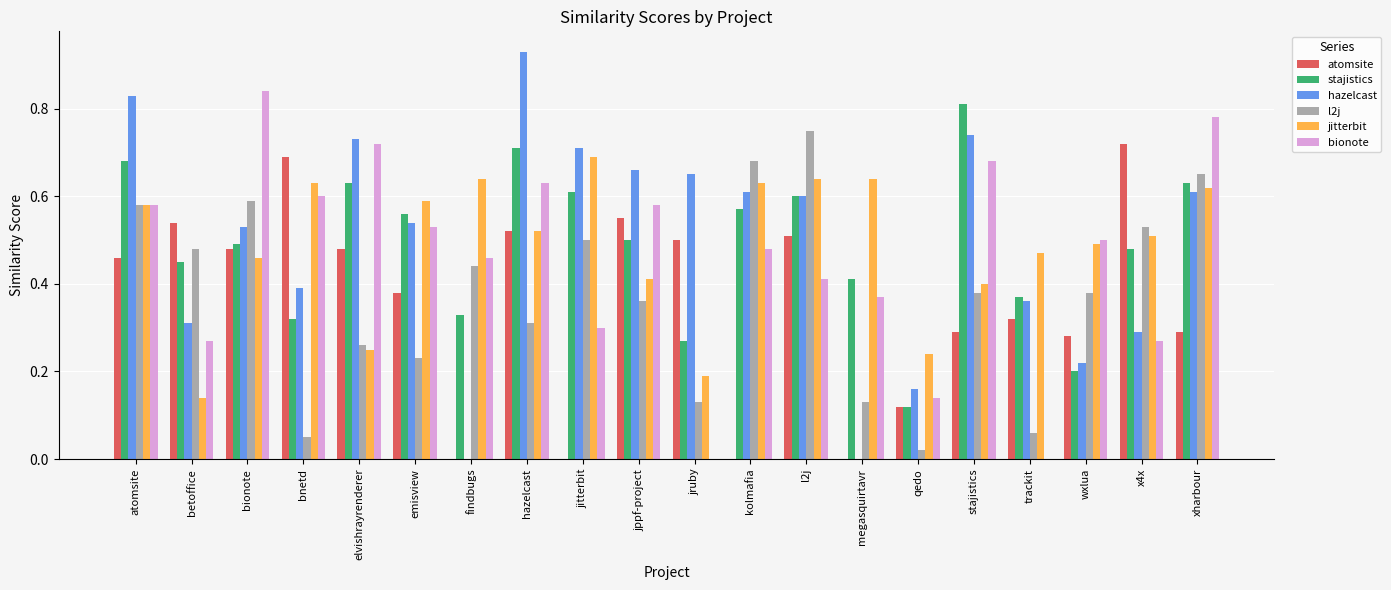

What is the sum of all bionote values?

9.1